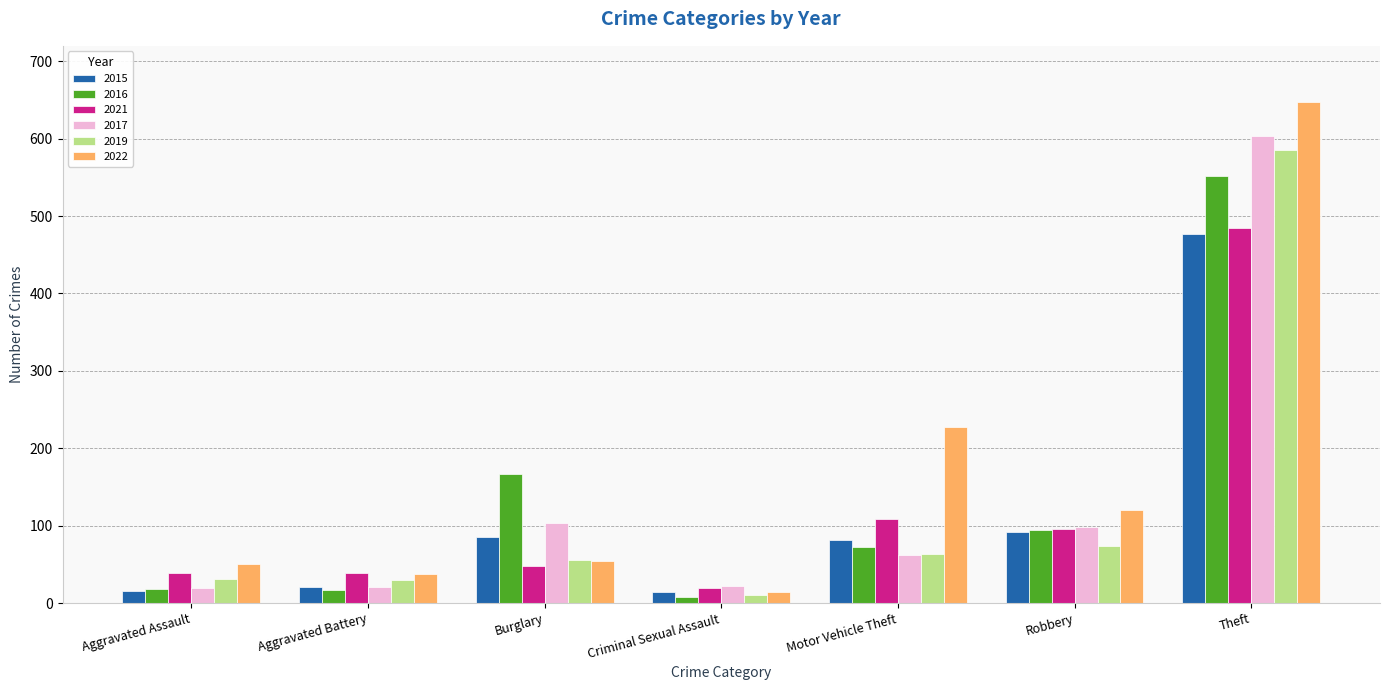

Is the value of 2017 at Aggravated Battery greater than the value of 2016 at Burglary?

No